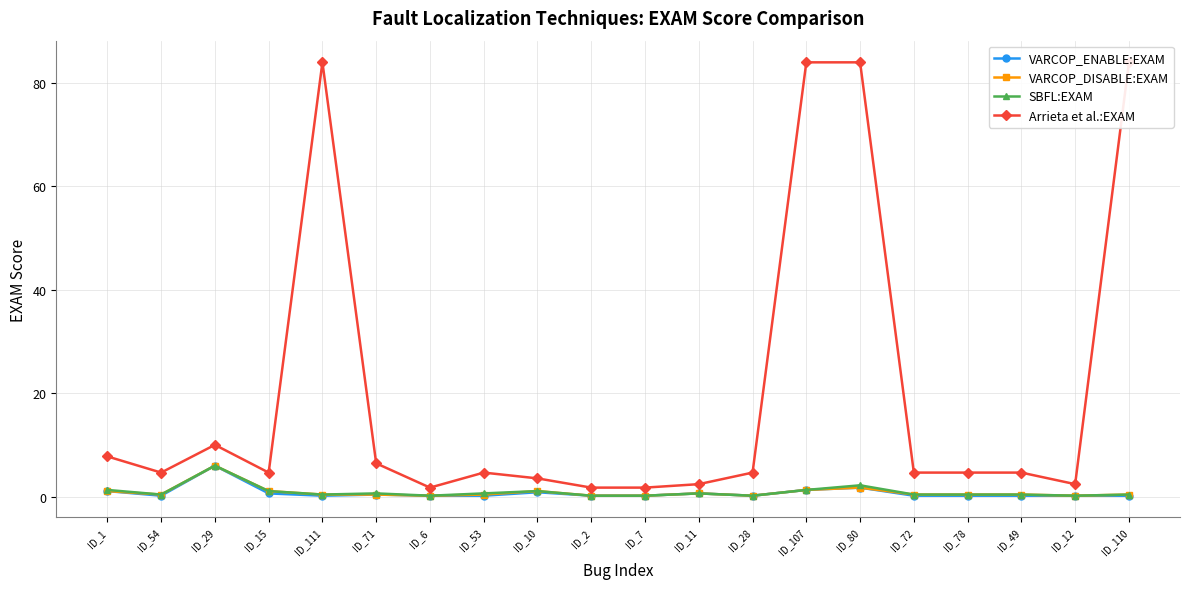

What is the smallest value displayed?

0.2